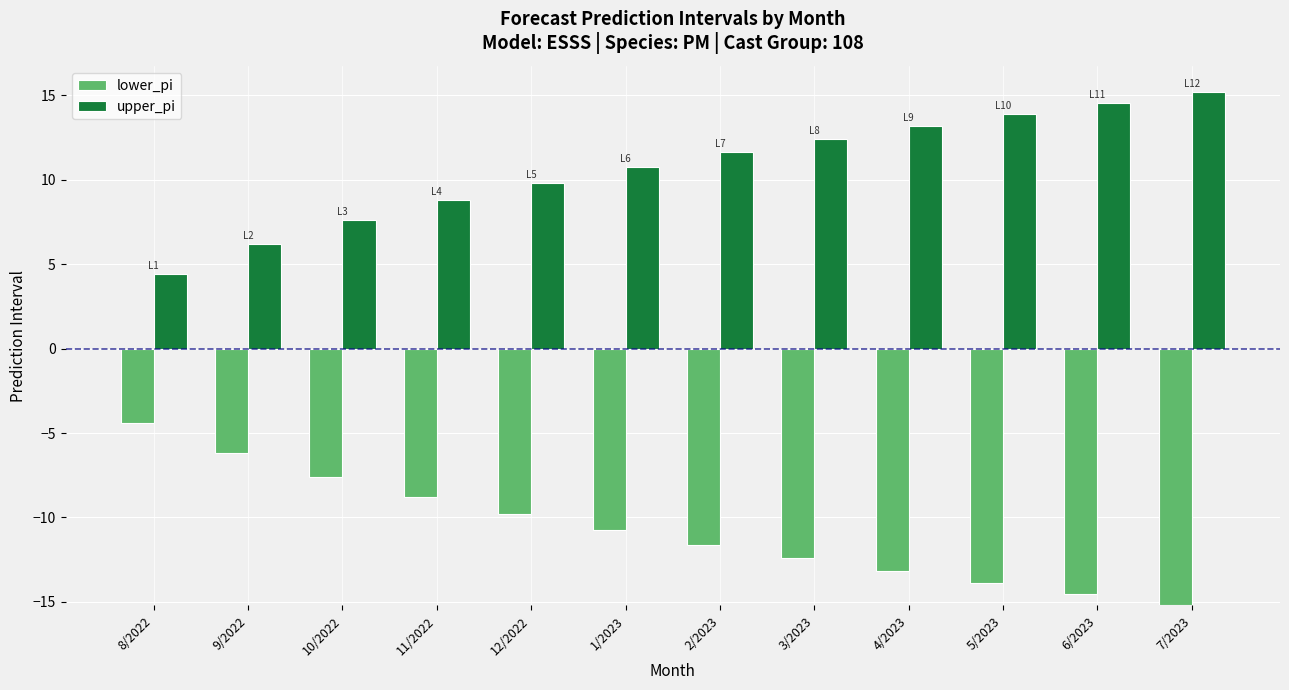

Which label corresponds to the largest value in the chart?

7/2023